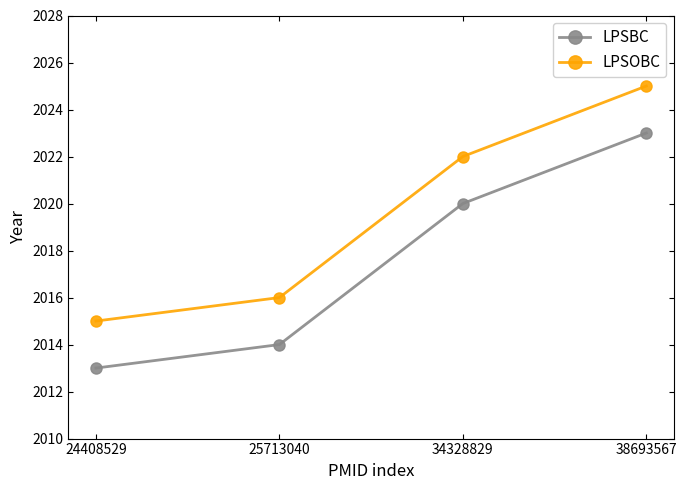

Is the value of LPSBC at 38693567 greater than the value of LPSOBC at 38693567?

No